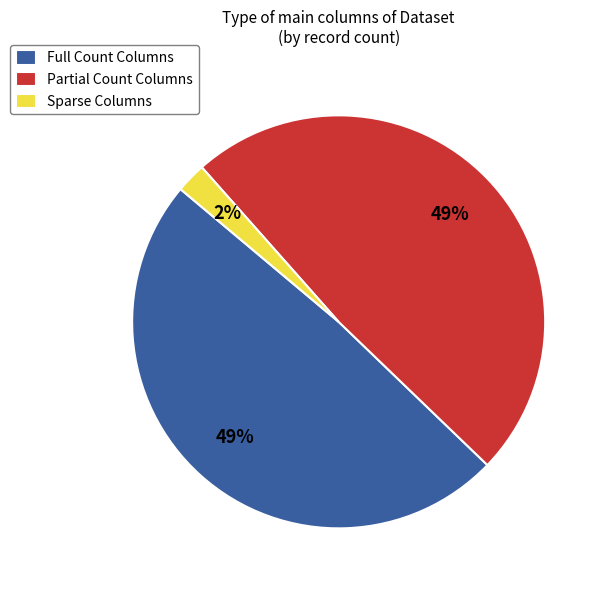

Between Sparse Columns and Partial Count Columns, which is larger?

Partial Count Columns